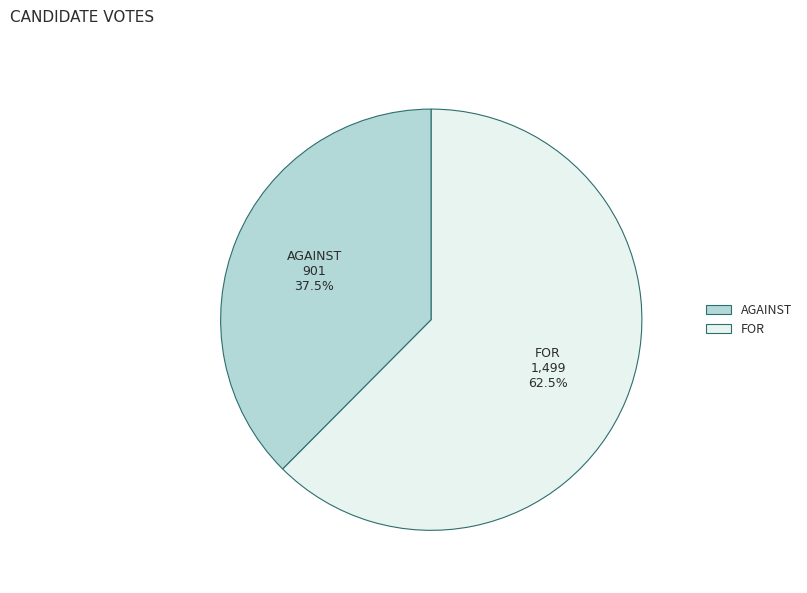

Is there a majority slice in this chart?

Yes